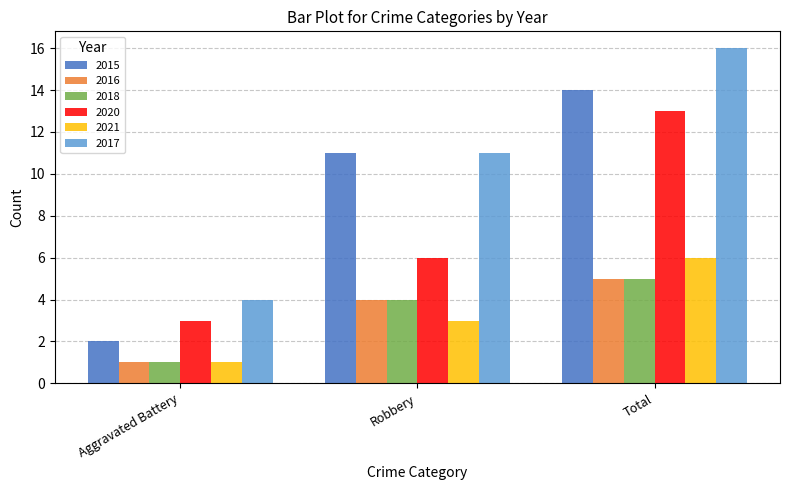

Which category has the highest value in the 2020 series?

Total